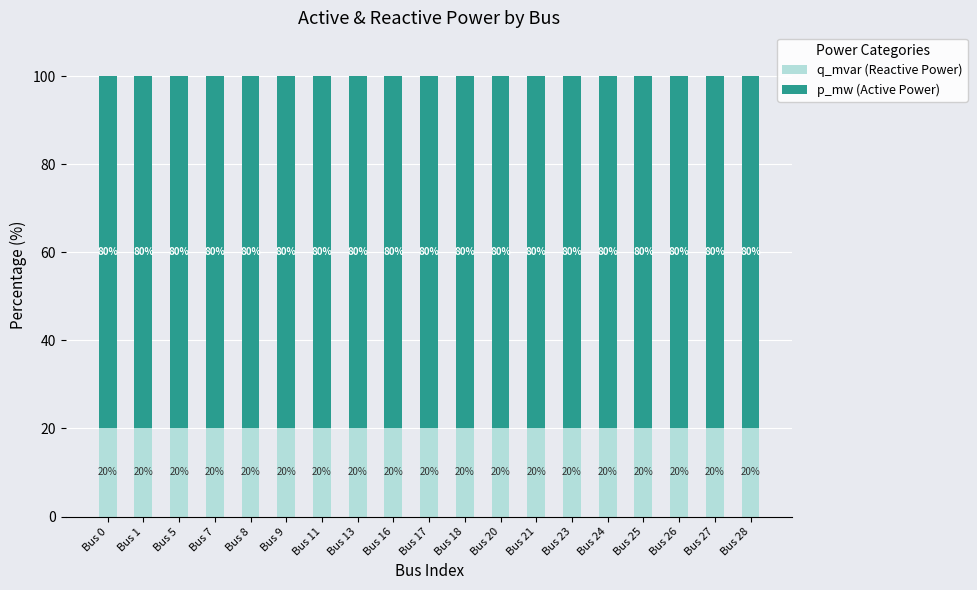

What is the sum of the q_mvar (Reactive Power) values at Bus 26 and Bus 27?

40.1